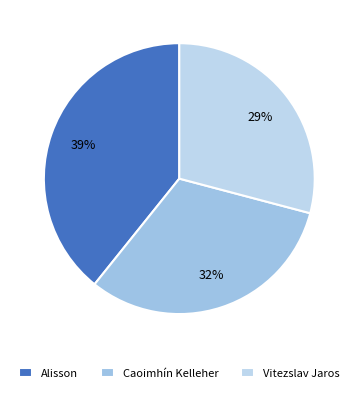

To the nearest percent, what percentage of the pie is Vitezslav Jaros?

29%